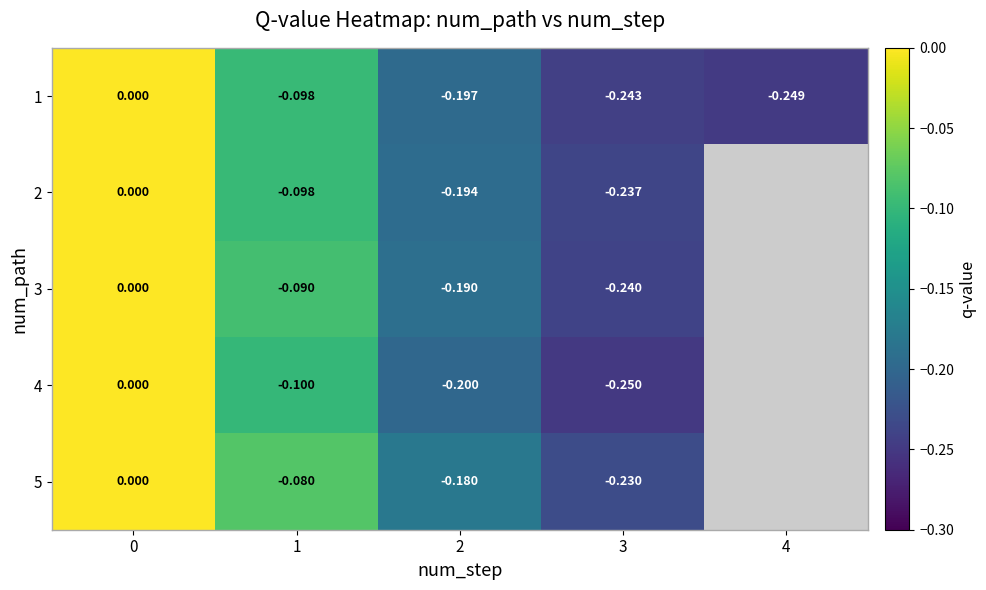

At 3, list the series in order from largest to smallest.

5, 2, 3, 1, 4